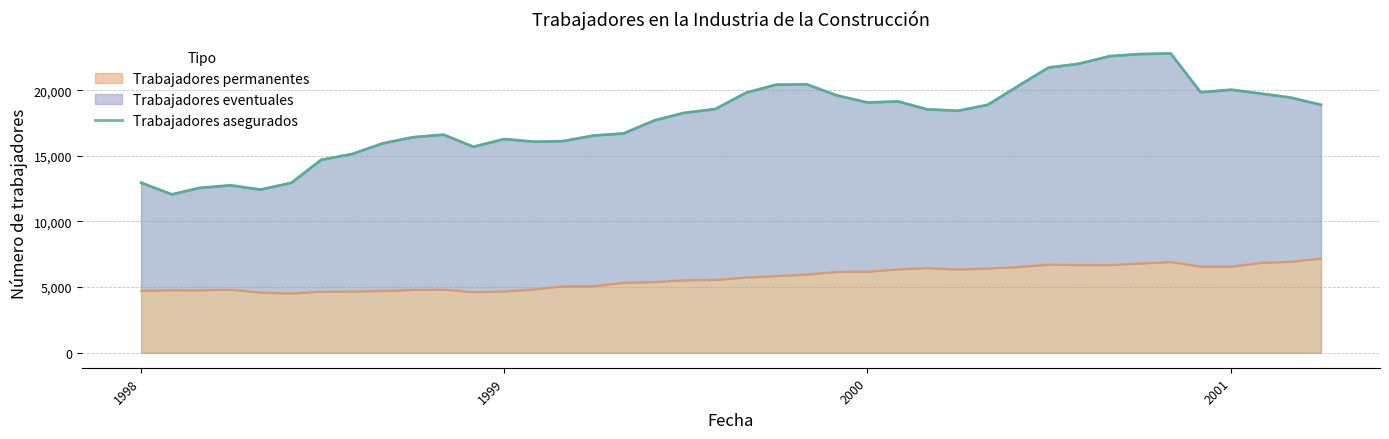

Is it true that Trabajadores permanentes equals 6184 at 2000?

True